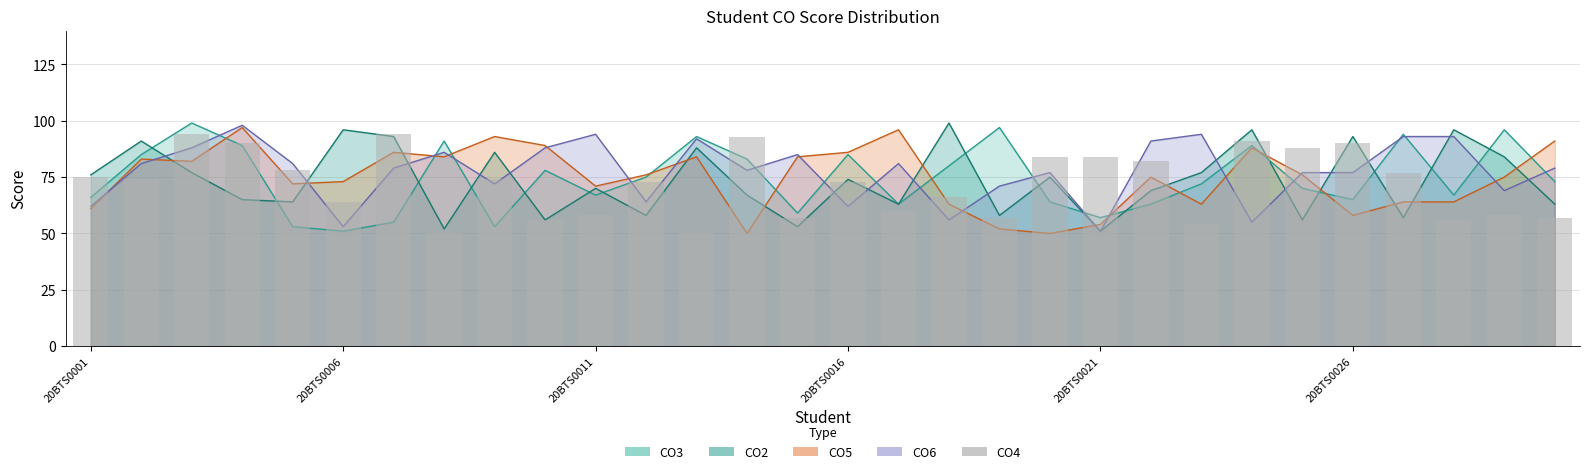

Are the bars grouped side by side (vs. stacked)?

No